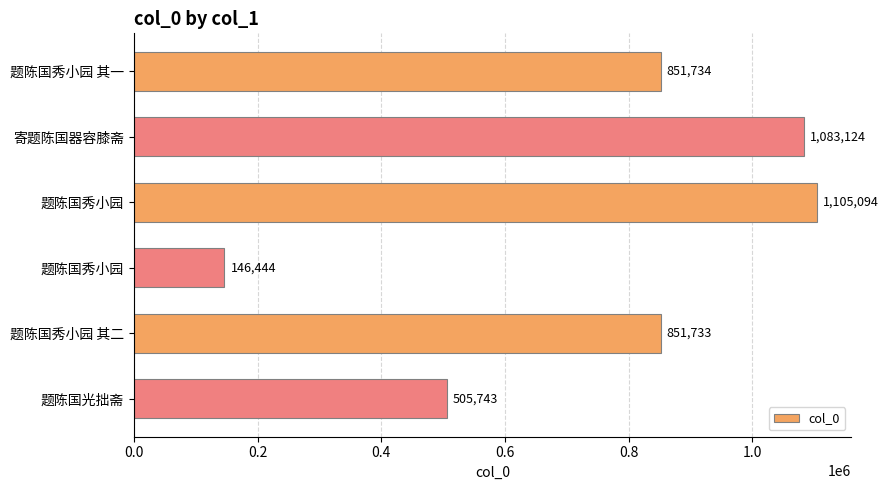

How many bars are there in total?

6